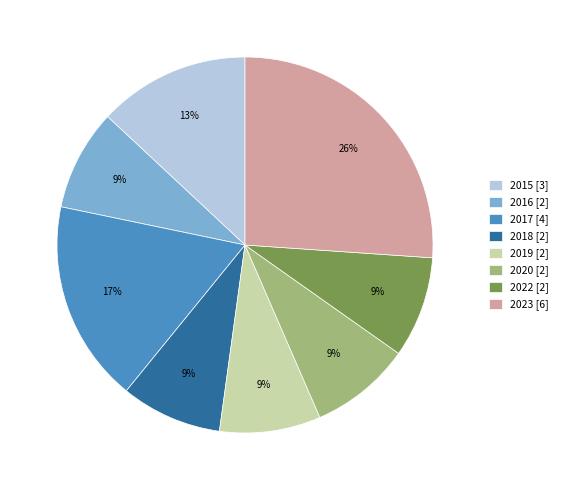

To the nearest percent, what is the average slice percentage?

12%